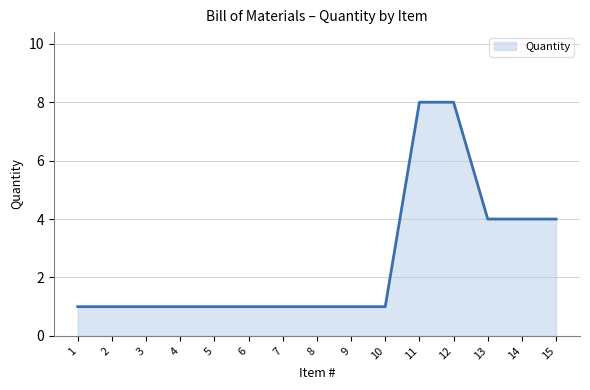

Reading left to right, transcribe all the data shown in this chart.

1	1	1	1	1	1	1	1	1	1	8	8	4	4	4